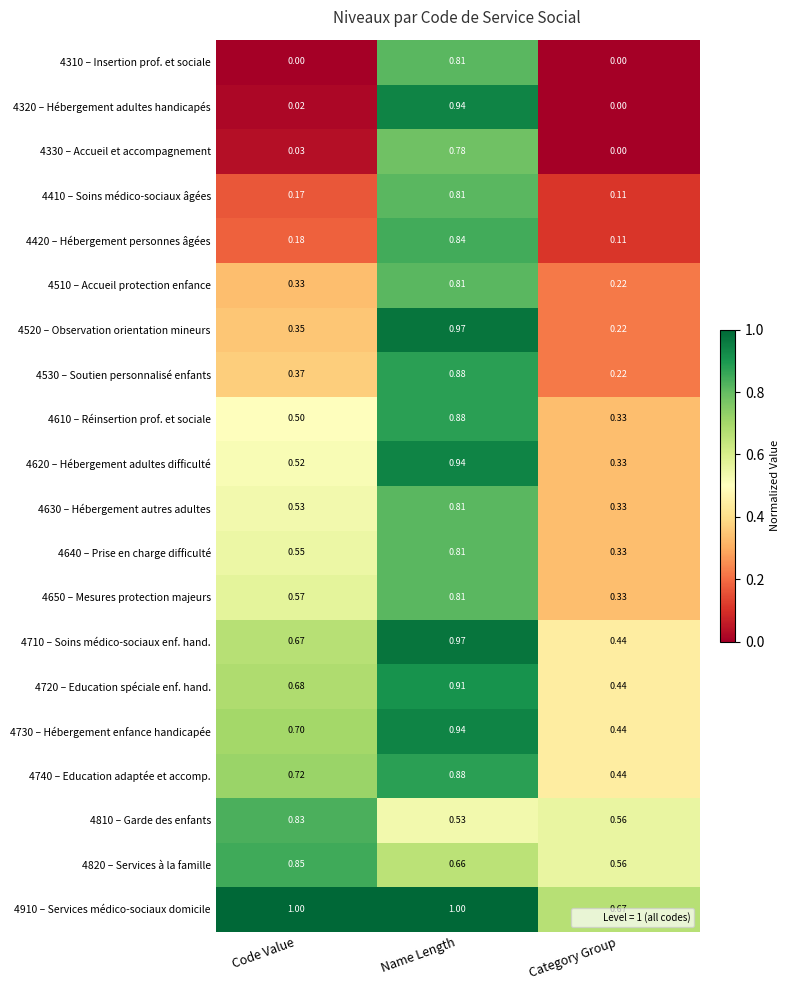

At how many categories does at least one series exceed 0?

3